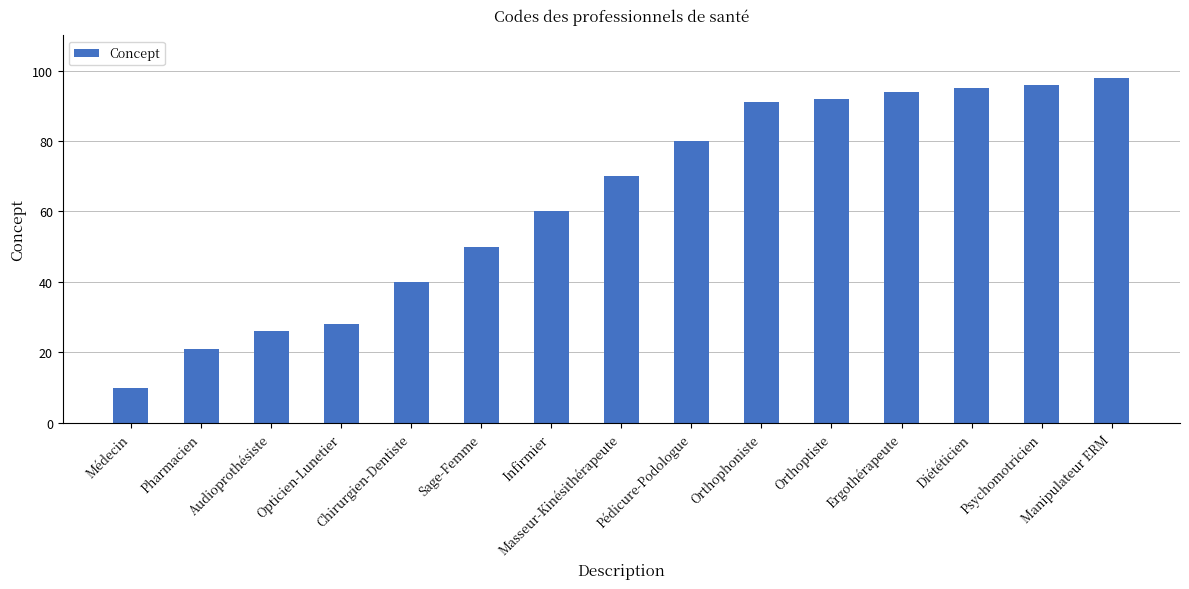

Reading left to right, transcribe all the data shown in this chart.

10	21	26	28	40	50	60	70	80	91	92	94	95	96	98